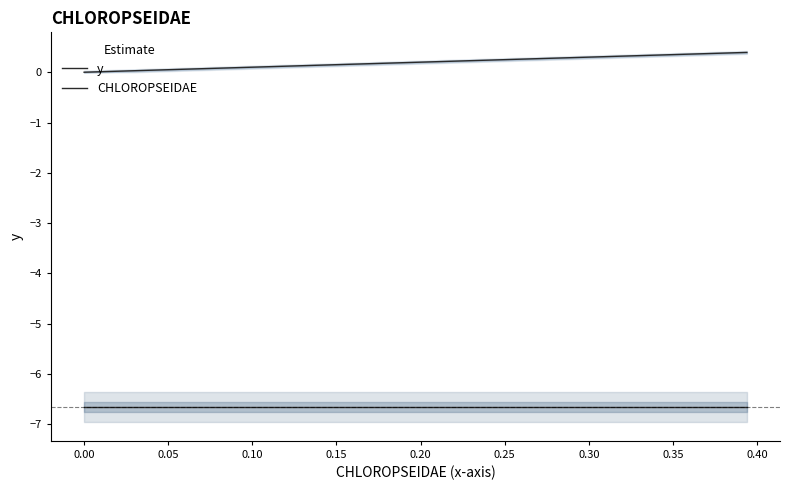

What is the sum of all y values?

-266.4